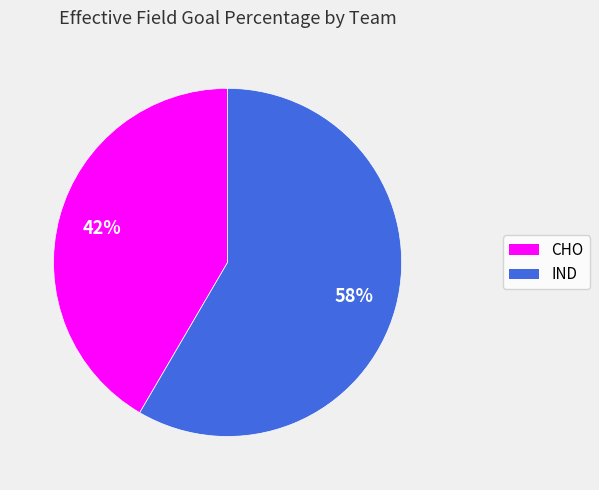

To the nearest percent, what is the average slice percentage?

50%